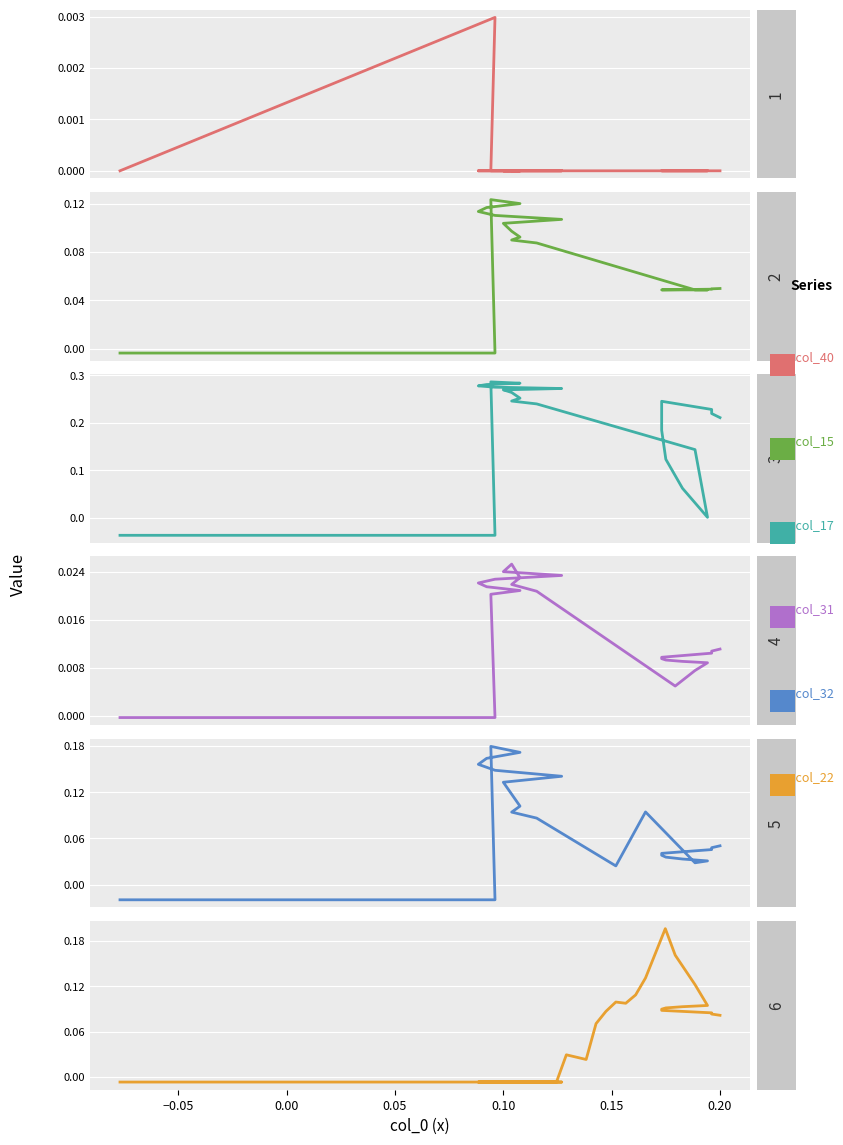

Which has a higher value, 17 or 33?

17